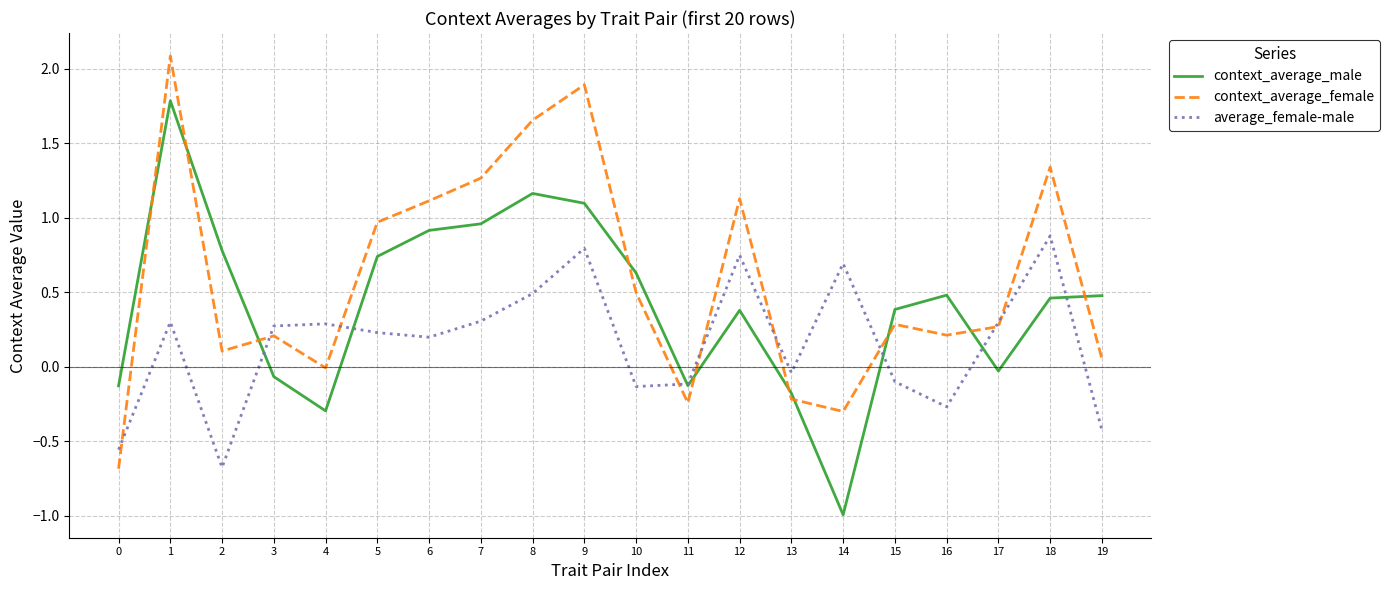

At 15, list the series in order from smallest to largest.

average_female-male, context_average_female, context_average_male